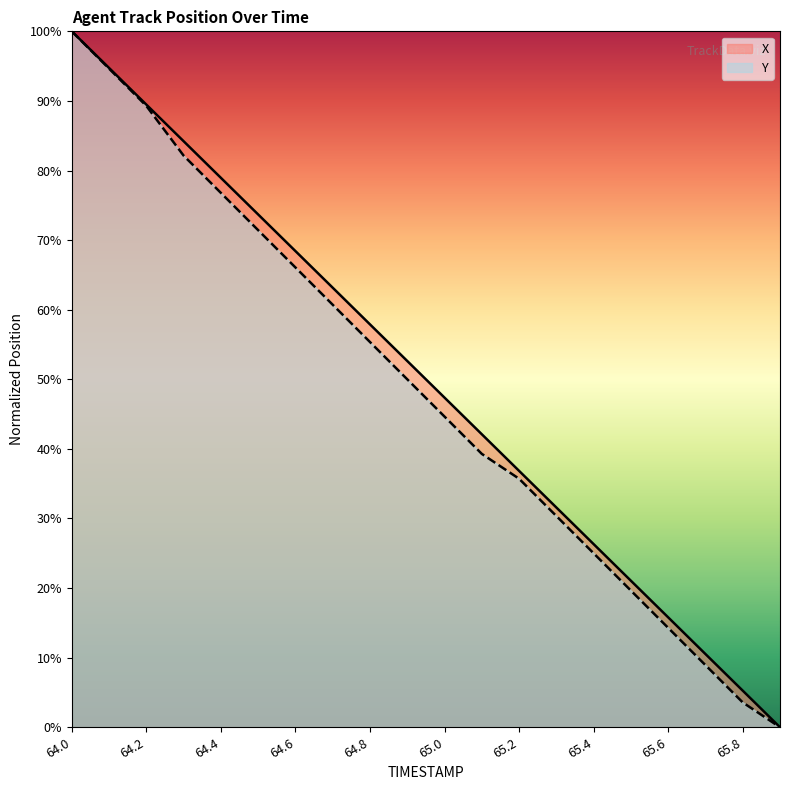

What is the total value across all series at 64.1?

189.4